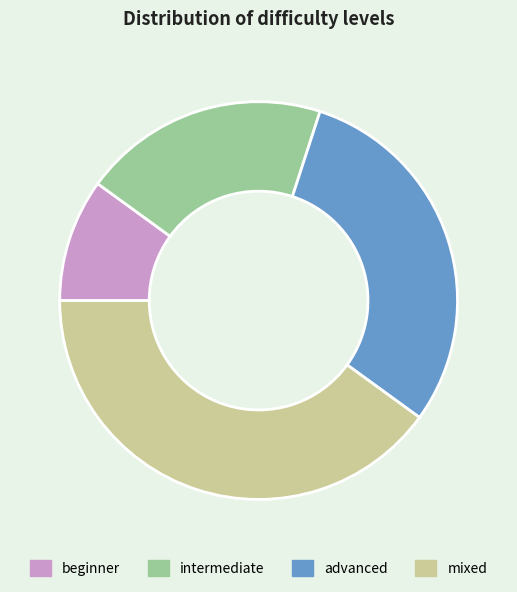

Count the number of slices in the pie.

4